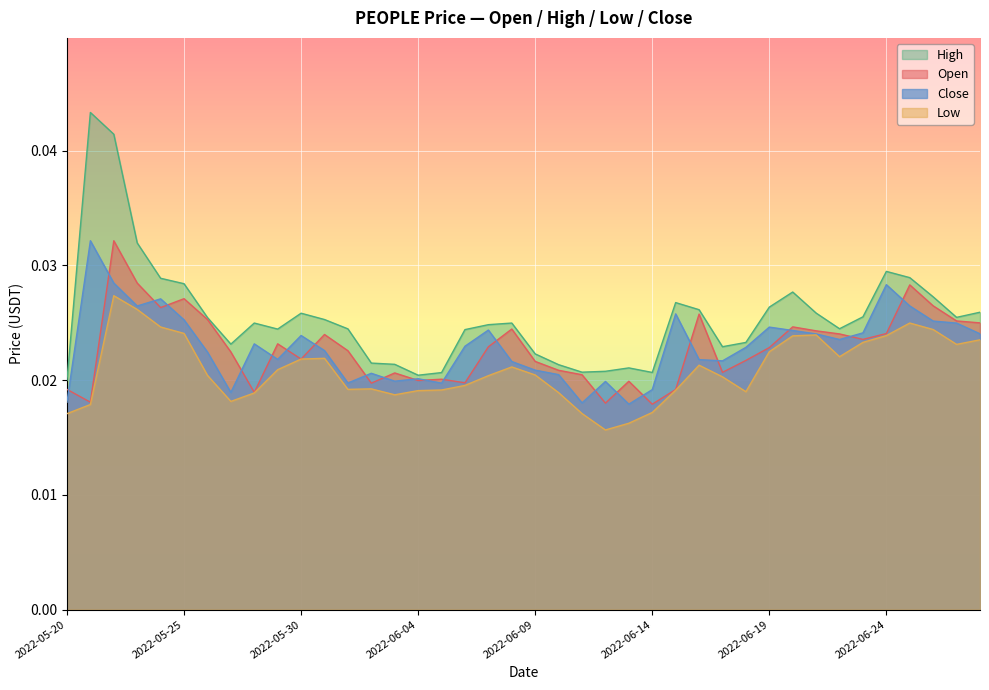

How many intersections are there between close and open?

22